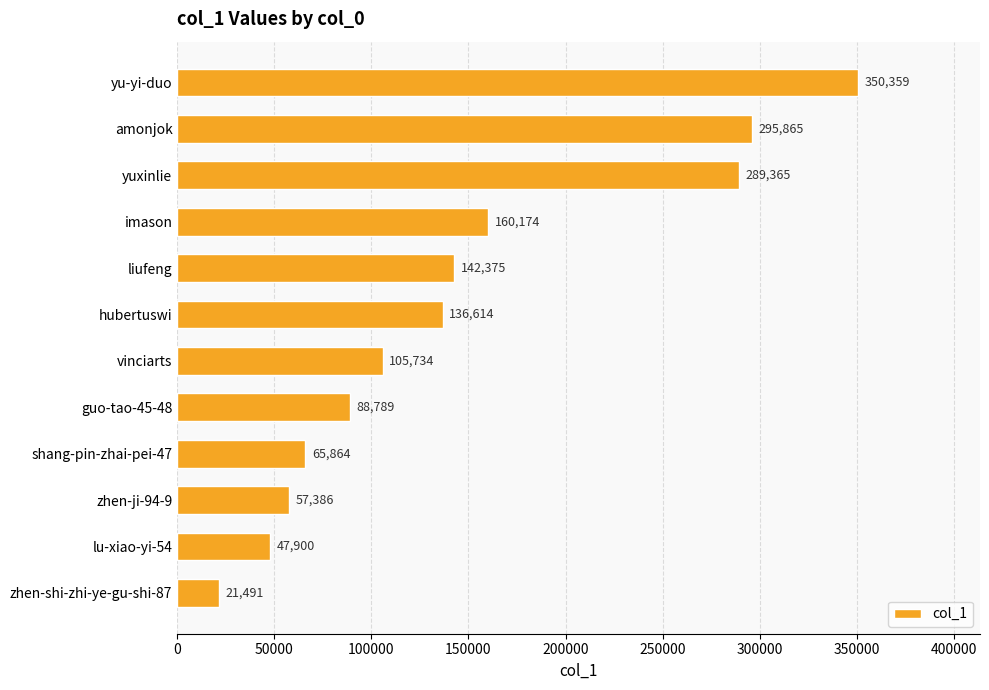

Rank the categories by value from lowest to highest.

zhen-shi-zhi-ye-gu-shi-87, lu-xiao-yi-54, zhen-ji-94-9, shang-pin-zhai-pei-47, guo-tao-45-48, vinciarts, hubertuswi, liufeng, imason, yuxinlie, amonjok, yu-yi-duo